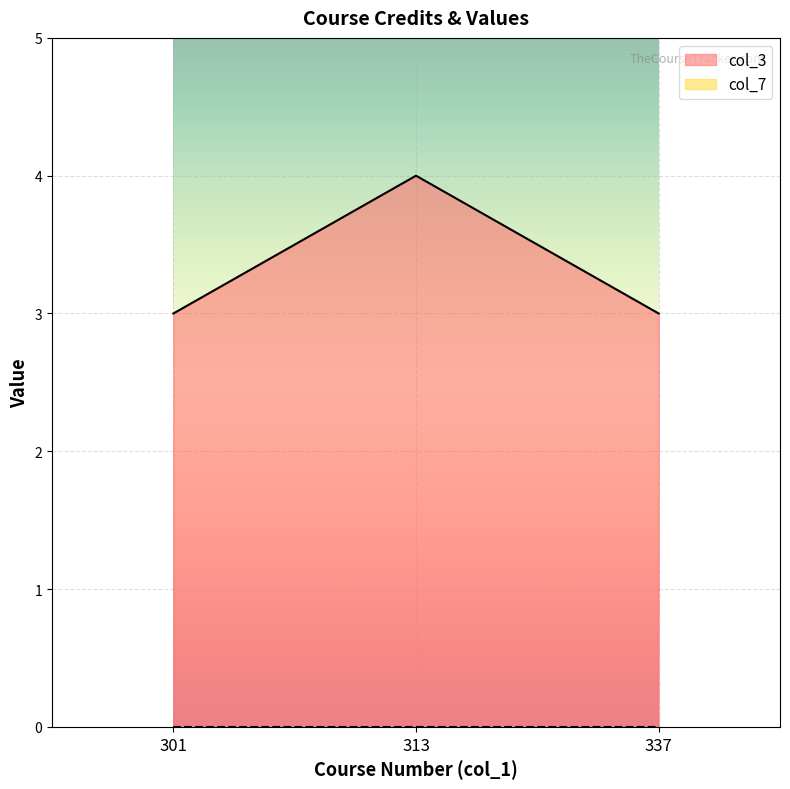

Where is the data nearest to the value 3?

301